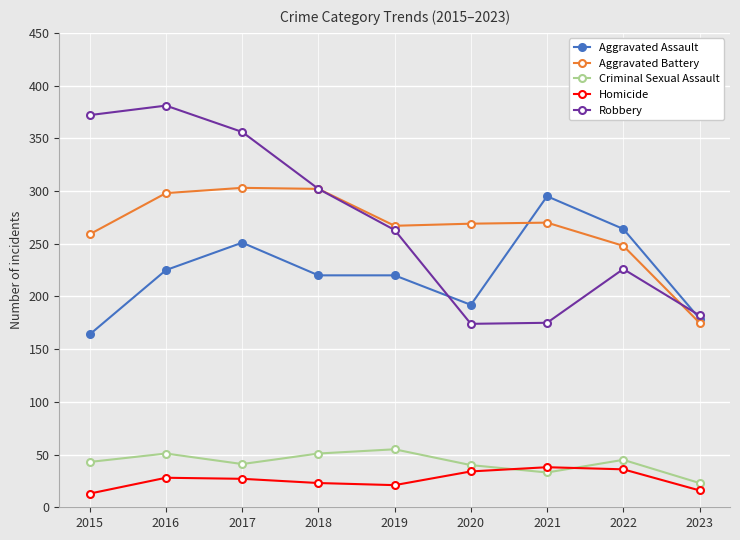

What is the difference between the highest and lowest values at 2019?

246